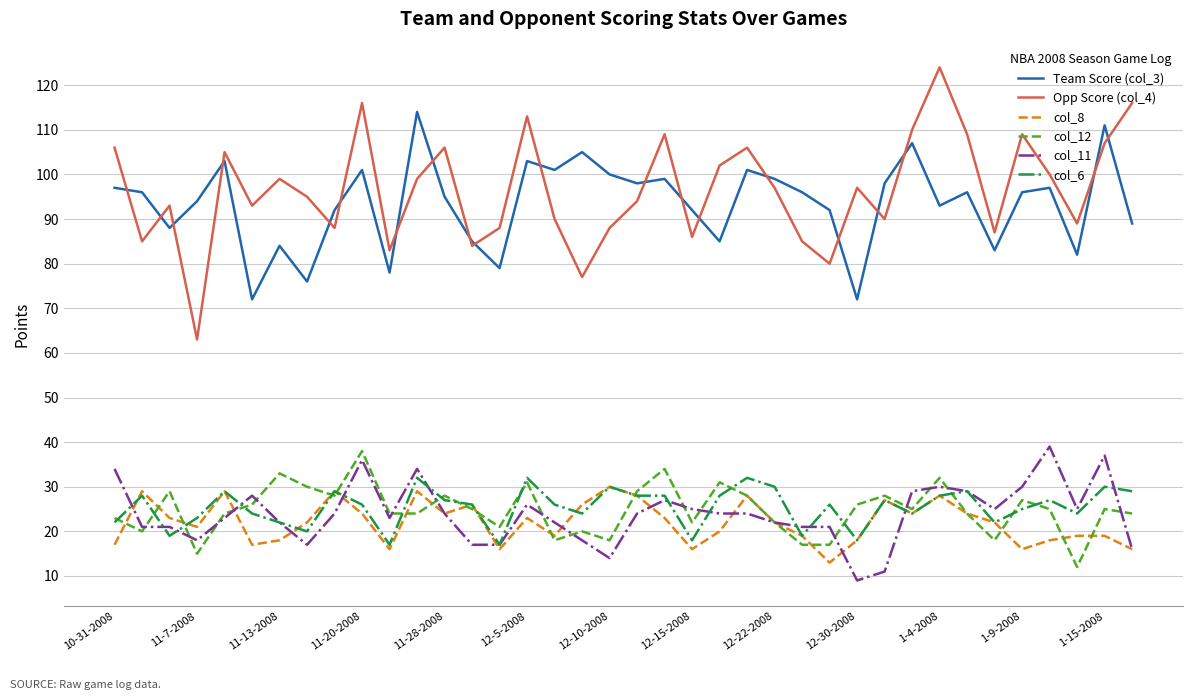

What is the difference between the maximum and minimum values in the col_11 series?

30